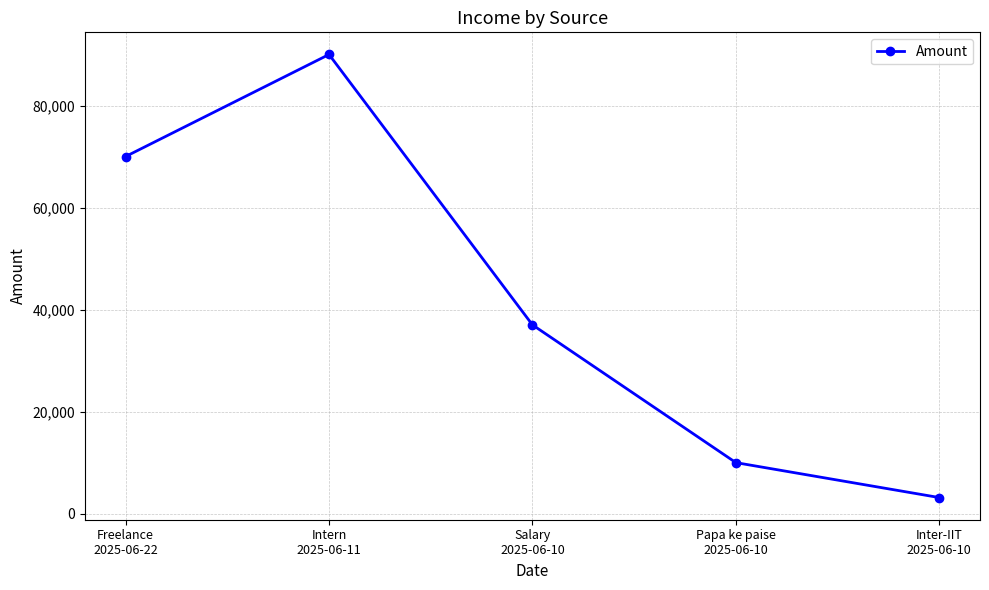

What is the sum of all values?

210150